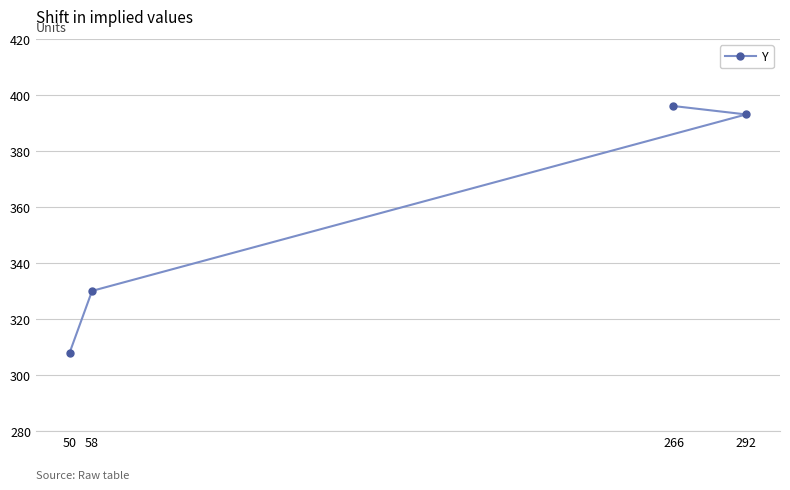

What is the difference between the second highest and minimum values?

85